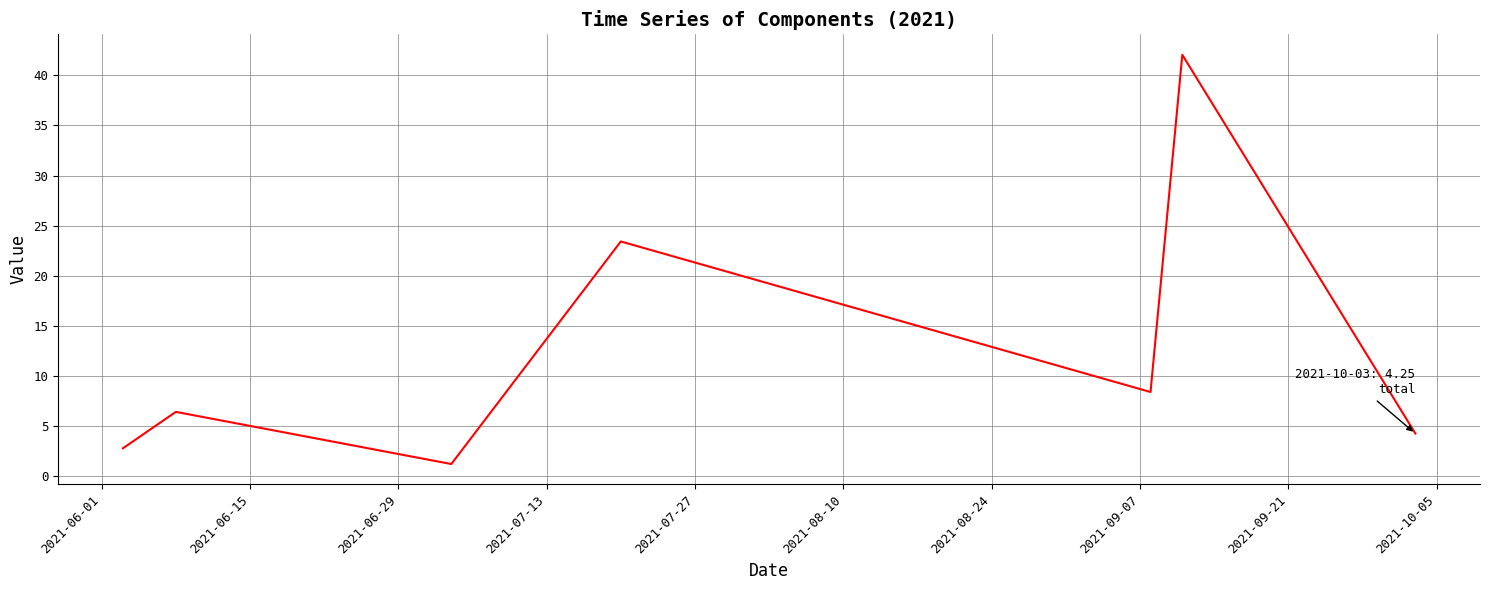

How many lines are shown in the chart?

1